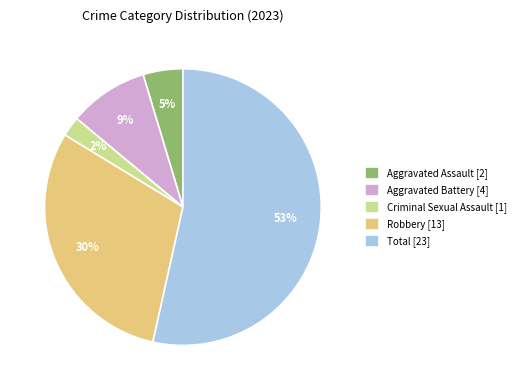

Is it true that Aggravated Battery is 9% of the pie?

True